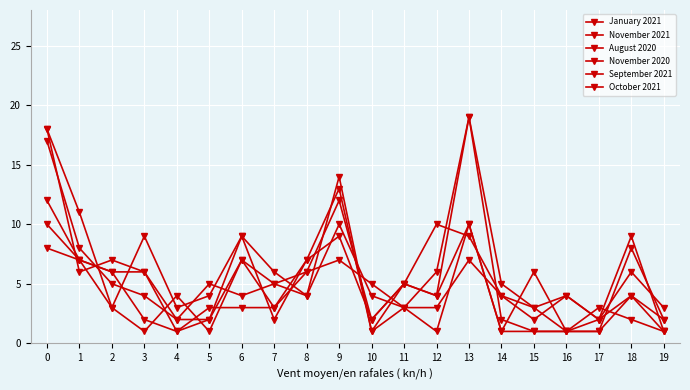

Is it true that October 2021 equals 14 at 18?

False